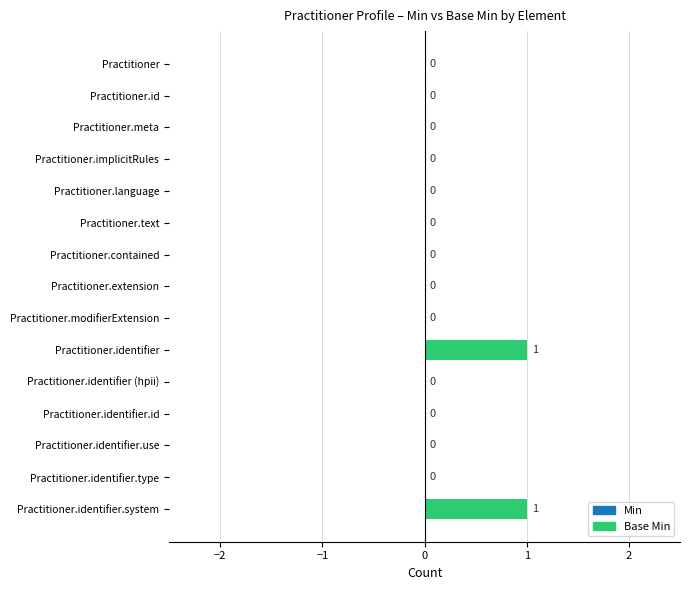

Are the bars grouped side by side (vs. stacked)?

No